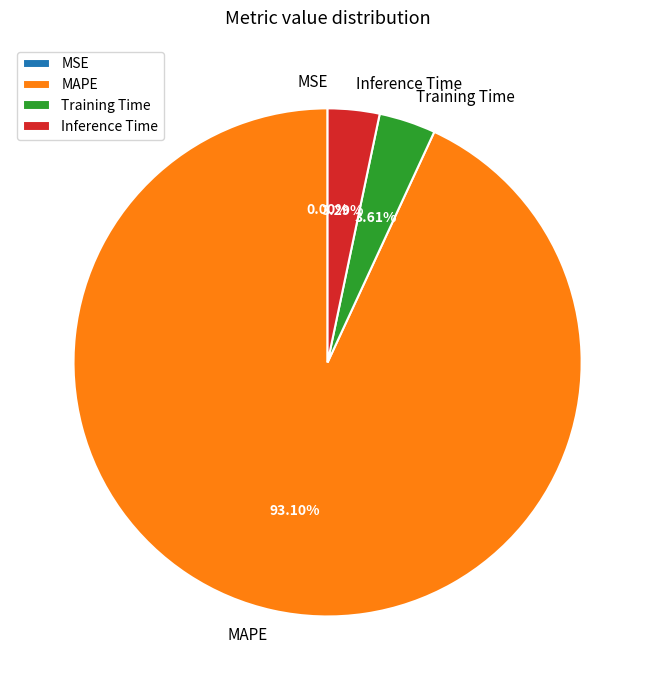

To the nearest percent, what percentage of the pie is MAPE?

93%